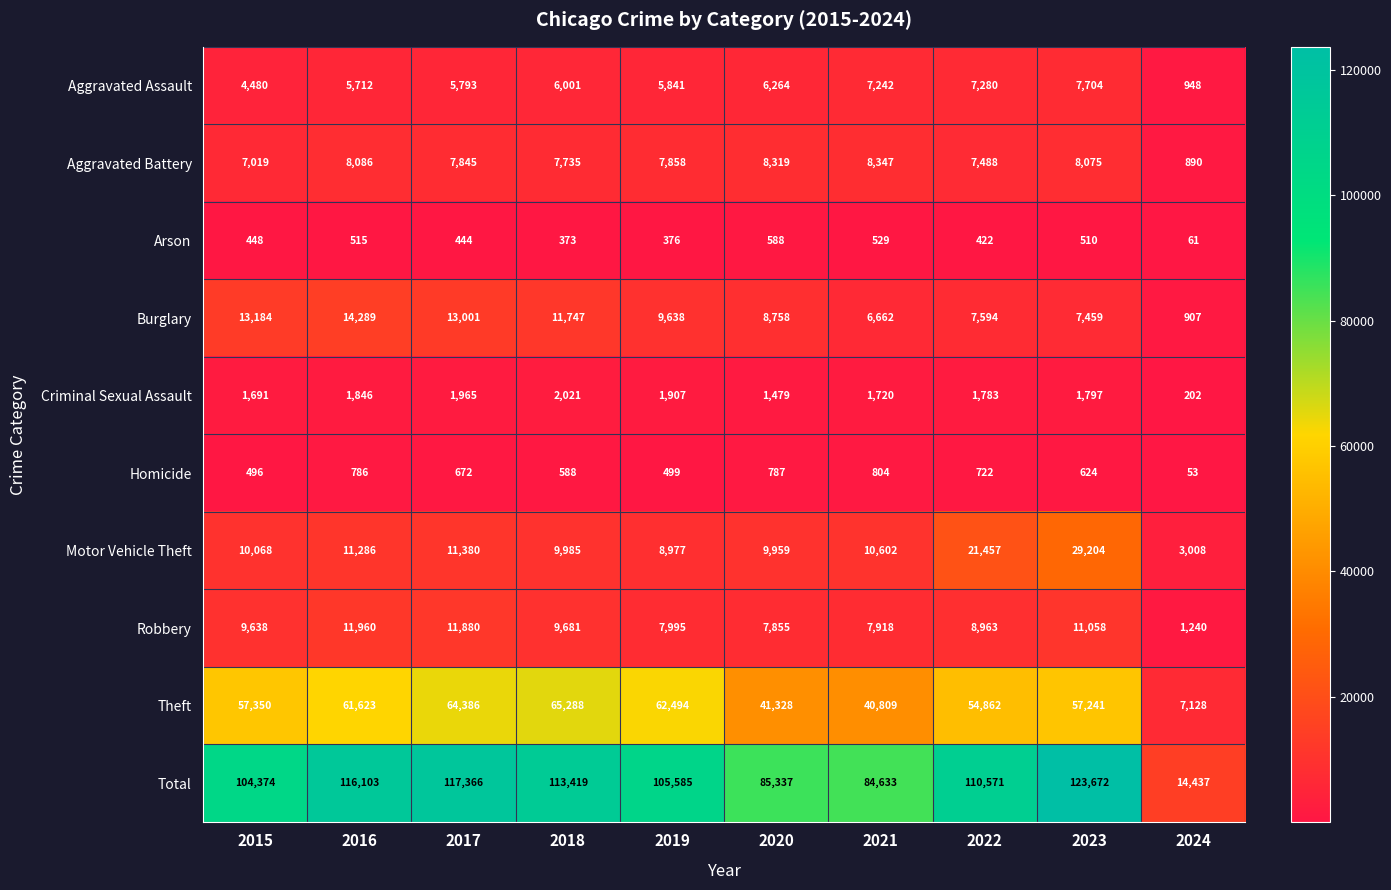

How many categories are shown in the chart?

10